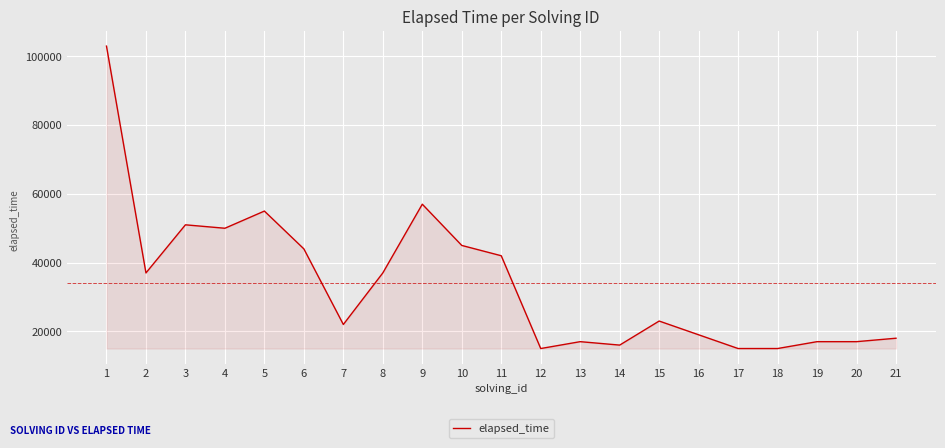

Reading right to left, transcribe all the data shown in this chart.

21=18000	20=17000	19=17000	18=15000	17=15000	16=19000	15=23000	14=16000	13=17000	12=15000	11=42000	10=45000	9=57000	8=37000	7=22000	6=44000	5=55000	4=50000	3=51000	2=37000	1=103000